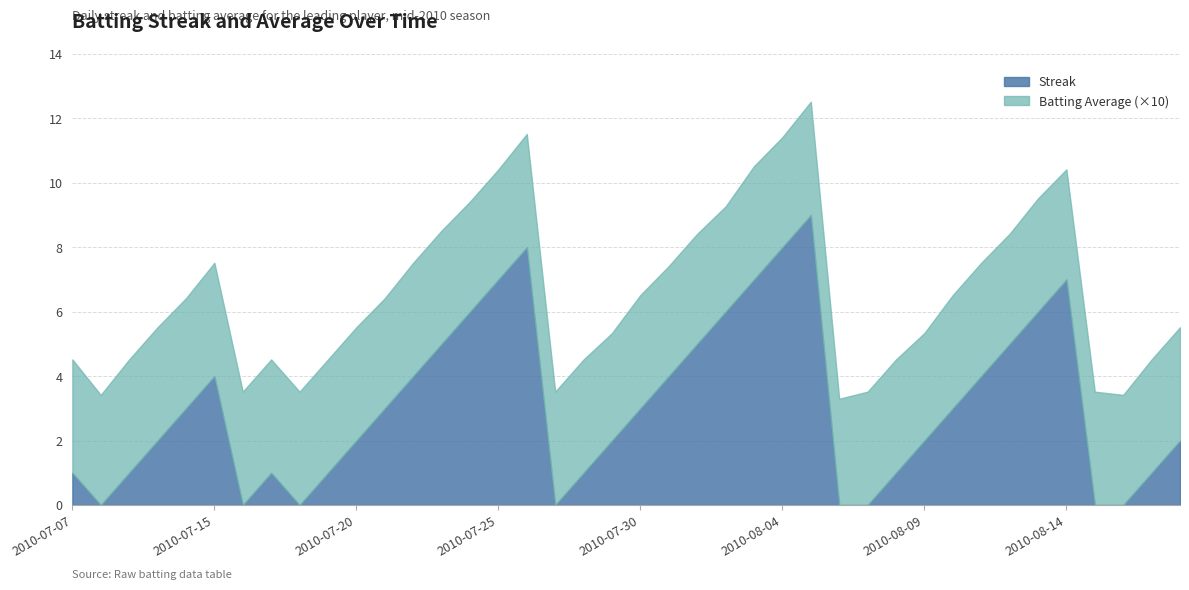

What is the spread (max minus min) of values at 2010-08-18?

1.6